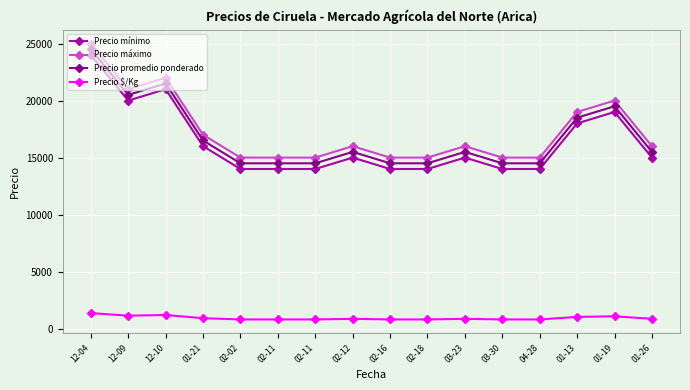

Where does the Precio mínimo series first go above 15000?

12-04